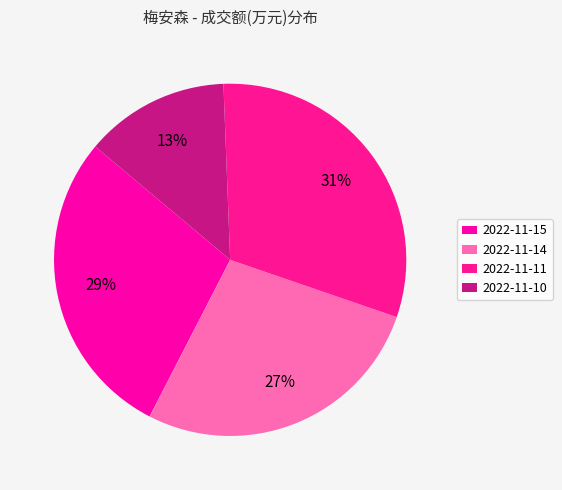

Is there any slice that represents more than half of the pie?

No